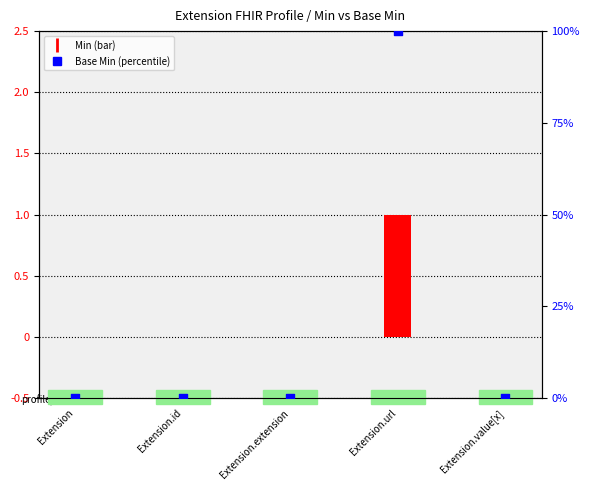

Which series reaches the maximum Y coordinate?

Base Min